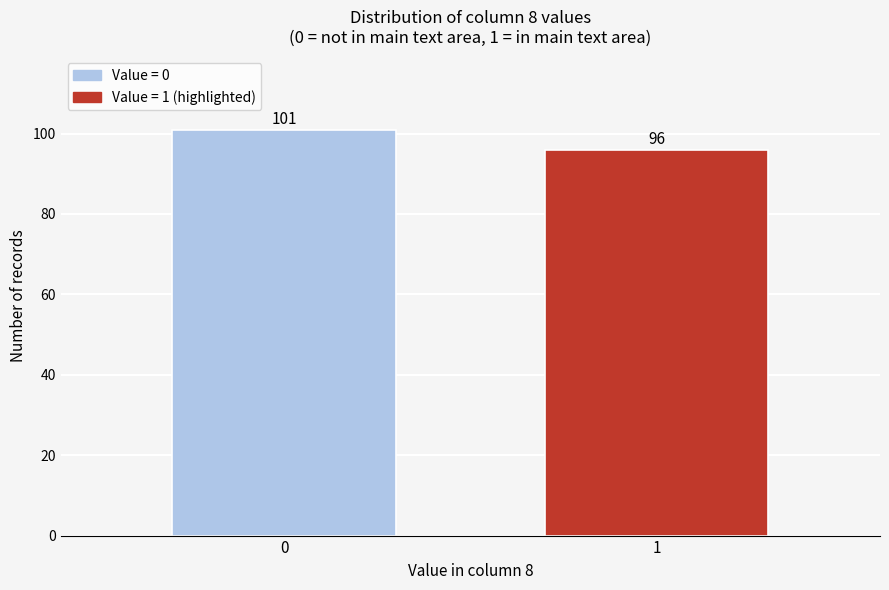

Reading left to right, list all the values displayed in this chart.

101	96